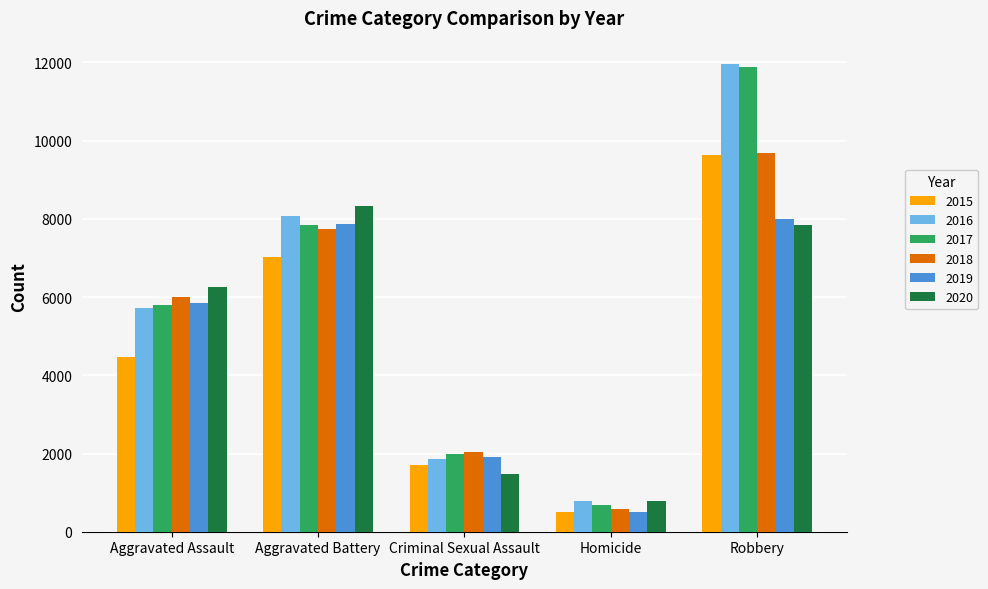

At which label does 2019 reach its minimum?

Homicide